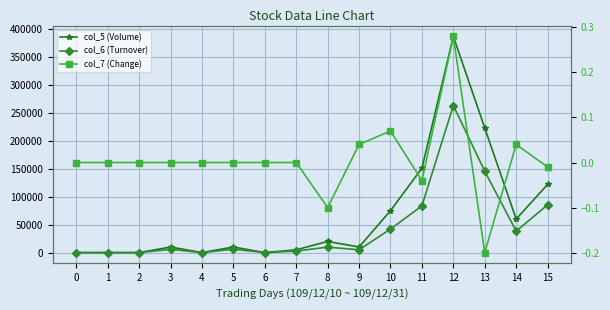

In col_7 (Change), how many points are higher than both neighbors (excluding endpoints)?

3